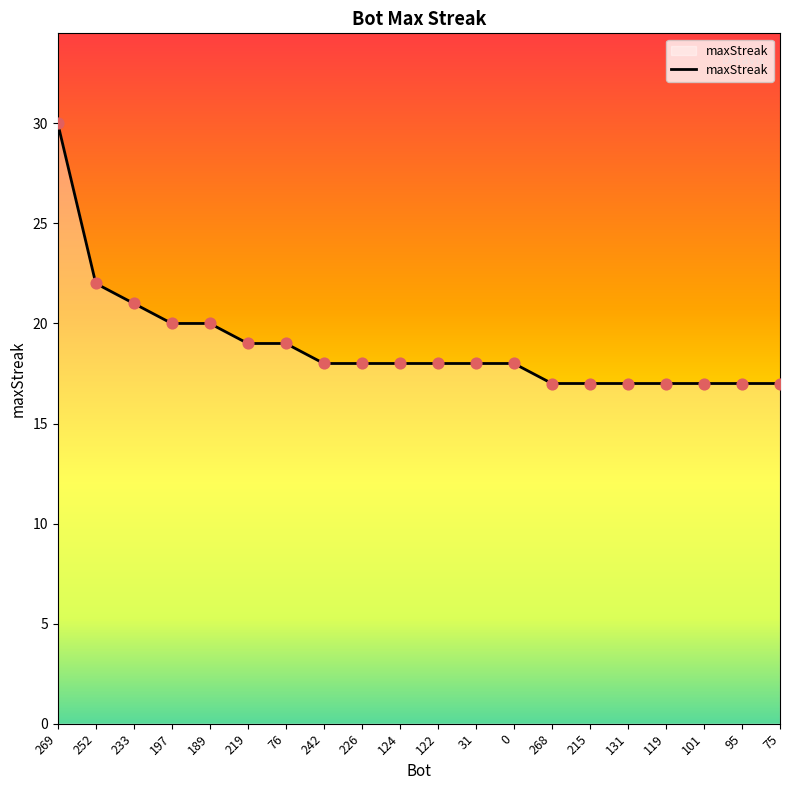

Approximately how many times larger is the value at 131 compared to 31?

0.9